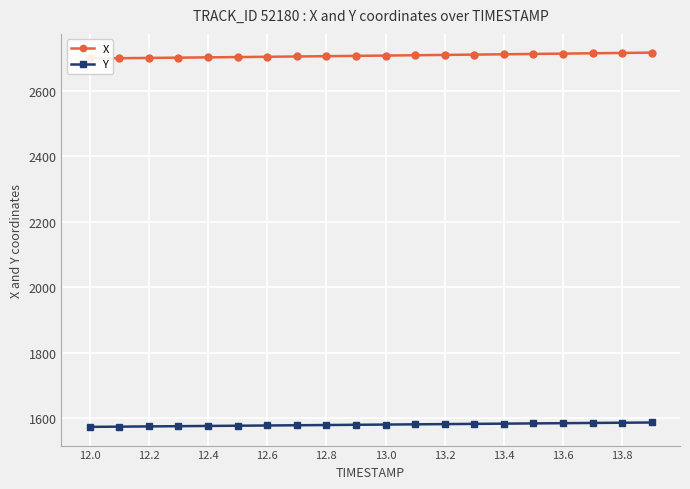

What are all the series names shown in the legend?

X, Y